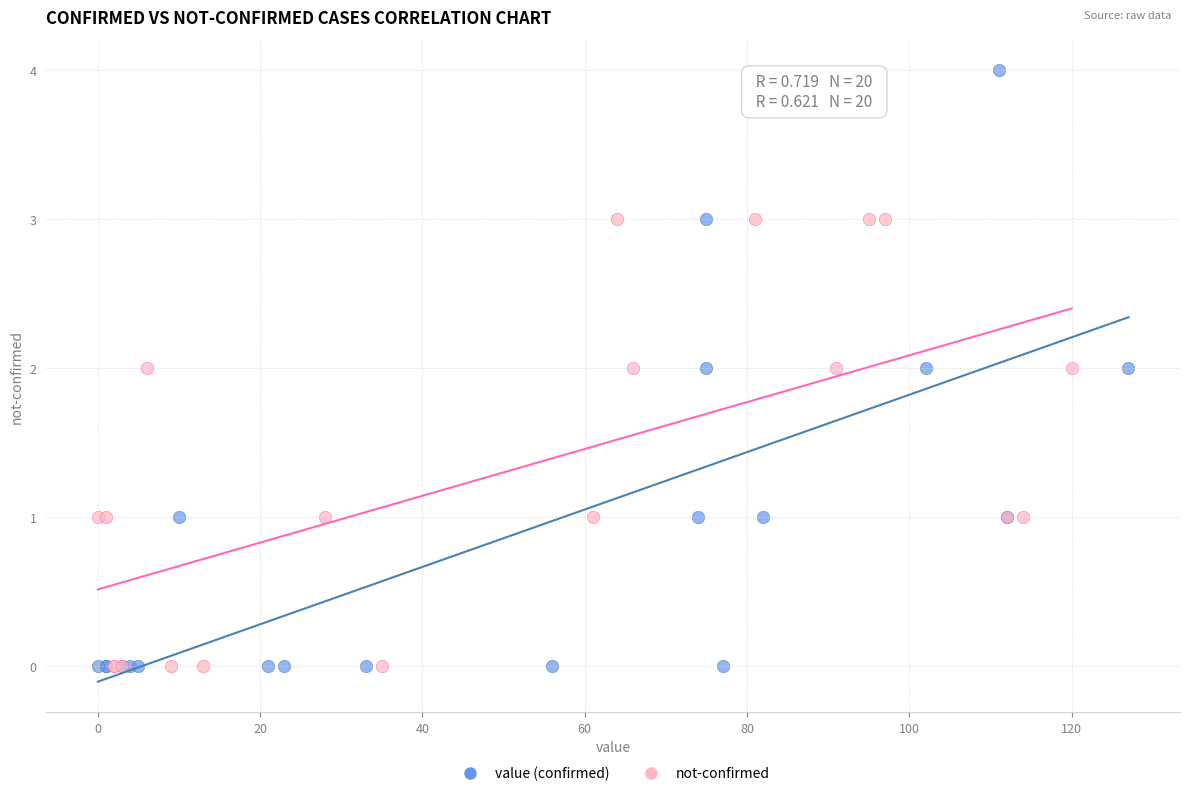

Which series reaches the maximum Y coordinate?

value (confirmed)